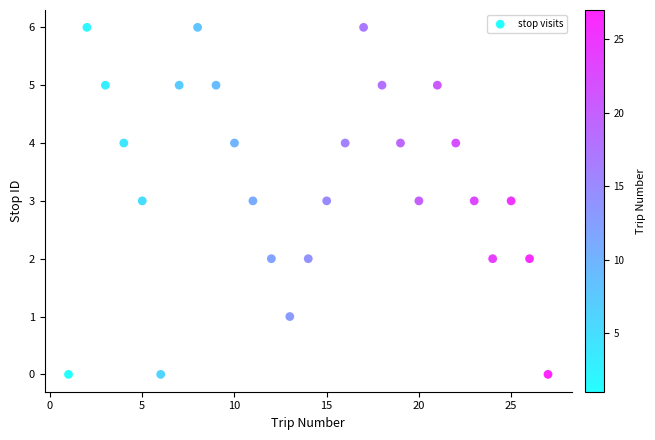

What is the range of X values (max minus min)?

26